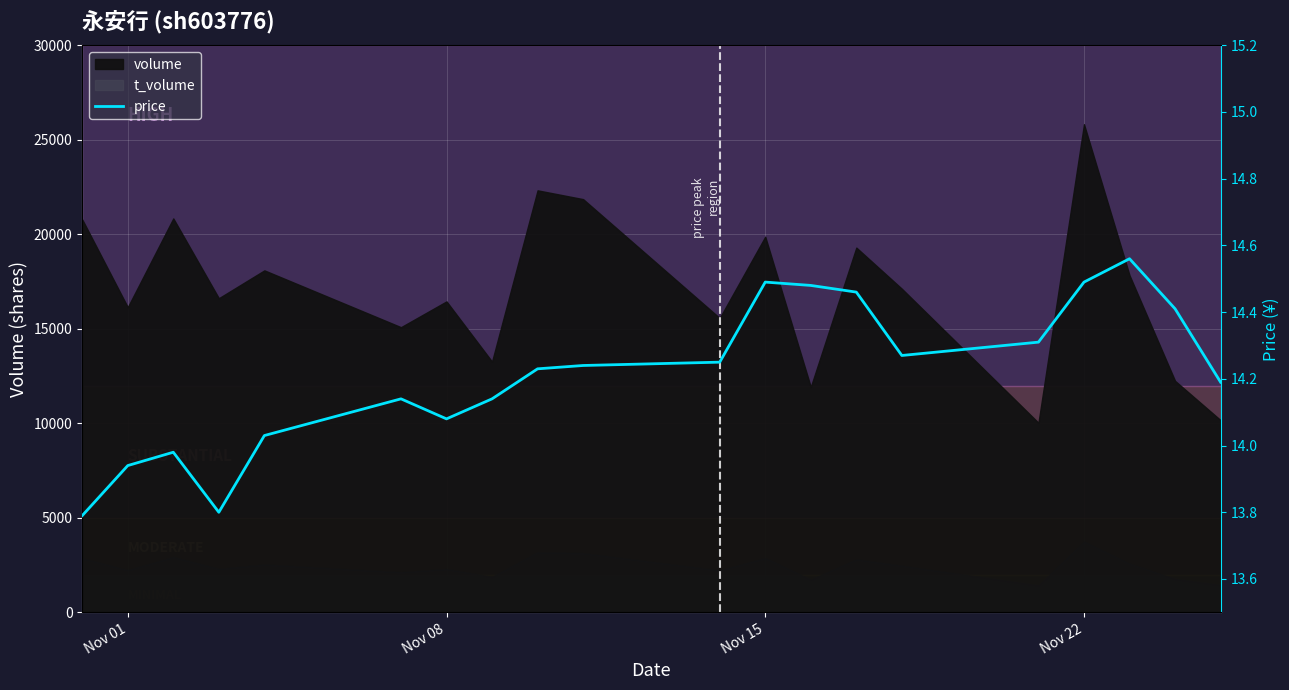

What is the difference between the maximum and minimum values?

0.8